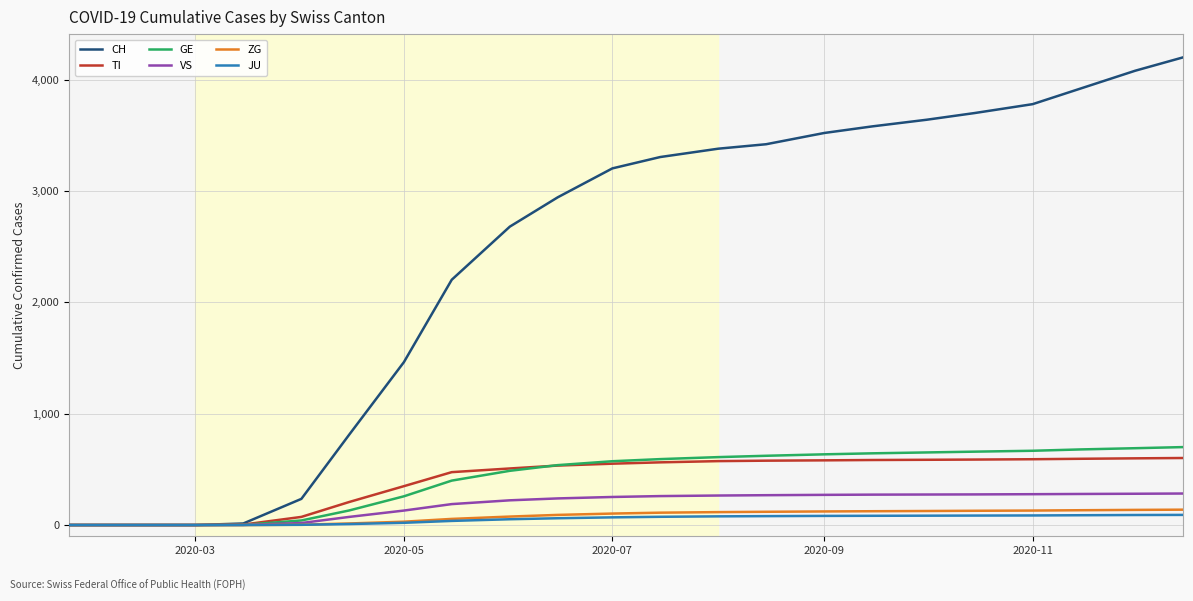

Which series has the widest spread of values?

CH